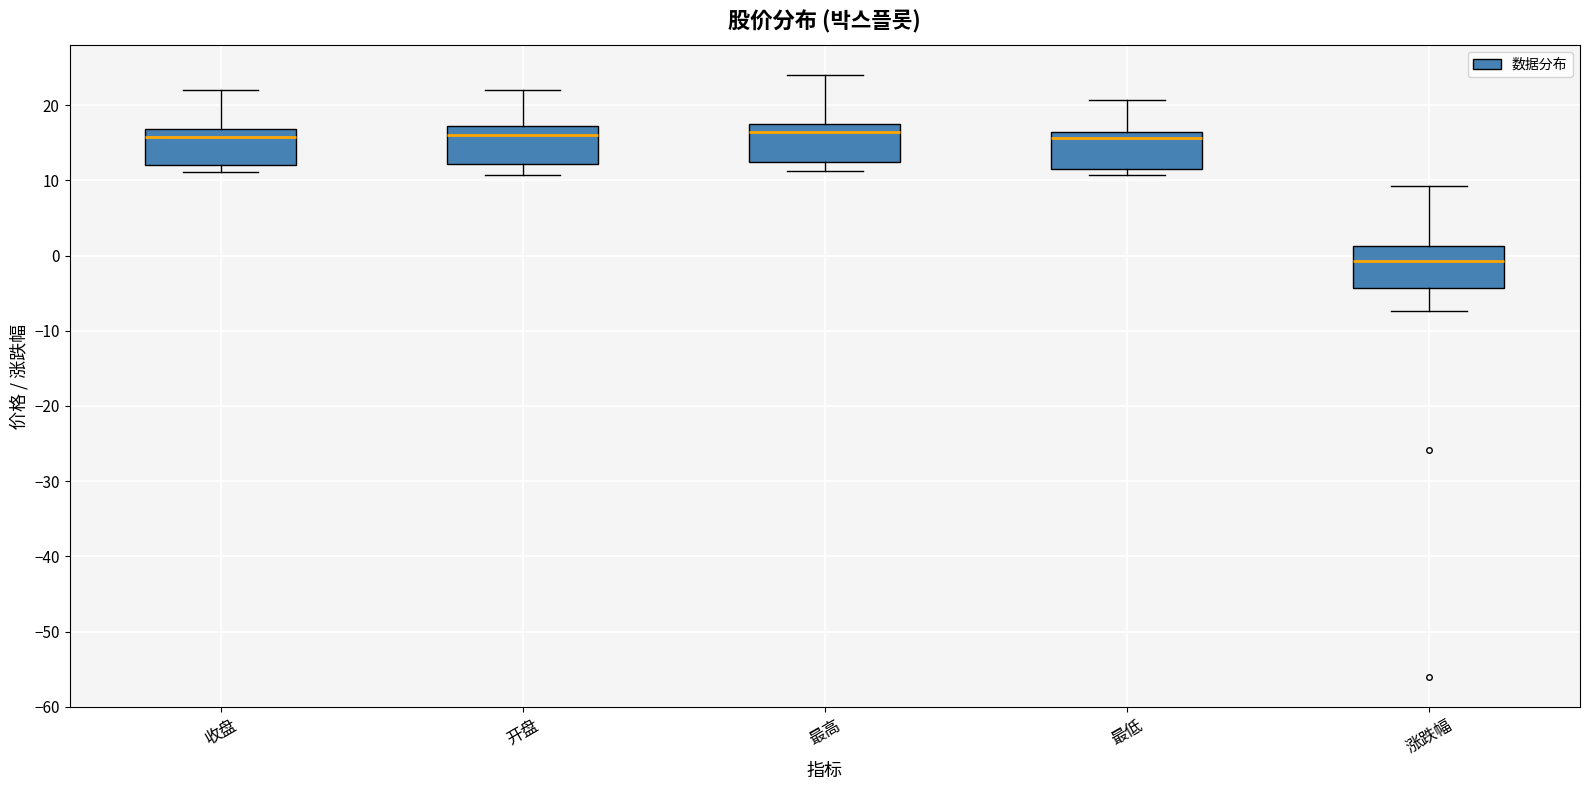

Reading left to right, read every box against the y-axis: the position of its median line, the range the box covers, and the ends of its whiskers. The values are not printed on the chart, so give them approximately, as read against the axis.

收盘: median 16, box 12 to 17, whiskers 11 to 22
开盘: median 16, box 12 to 17, whiskers 11 to 22
最高: median 16, box 12 to 18, whiskers 11 to 24
最低: median 16 (just below the box's upper edge), box 12 to 16, whiskers 11 to 21
涨跌幅: median -1, box -4 to 1, whiskers -7 to 9